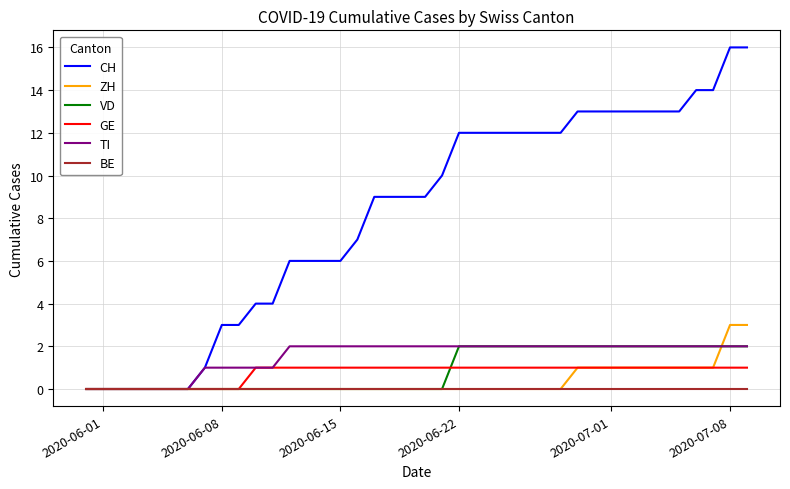

Is this an area chart (filled region under the line)?

No